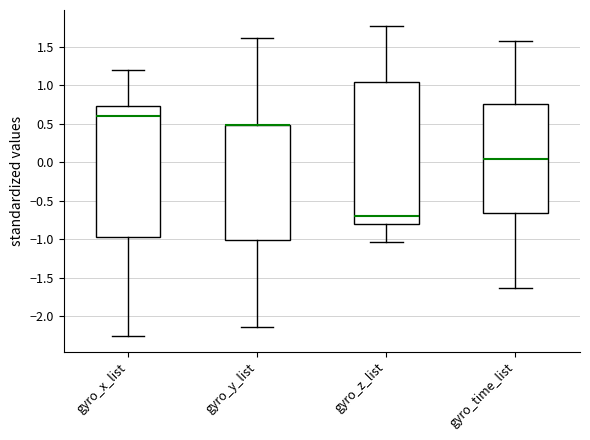

Reading left to right, read every box against the y-axis: the position of its median line, the range the box covers, and the ends of its whiskers. The values are not printed on the chart, so give them approximately, as read against the axis.

gyro_x_list: median 0.60, box -0.95 to 0.75, whiskers -2.25 to 1.20
gyro_y_list: median 0.50 (drawn on the box's upper edge), box -1.00 to 0.50, whiskers -2.15 to 1.60
gyro_z_list: median -0.70, box -0.80 to 1.05, whiskers -1.05 to 1.80
gyro_time_list: median 0.05, box -0.65 to 0.75, whiskers -1.65 to 1.55